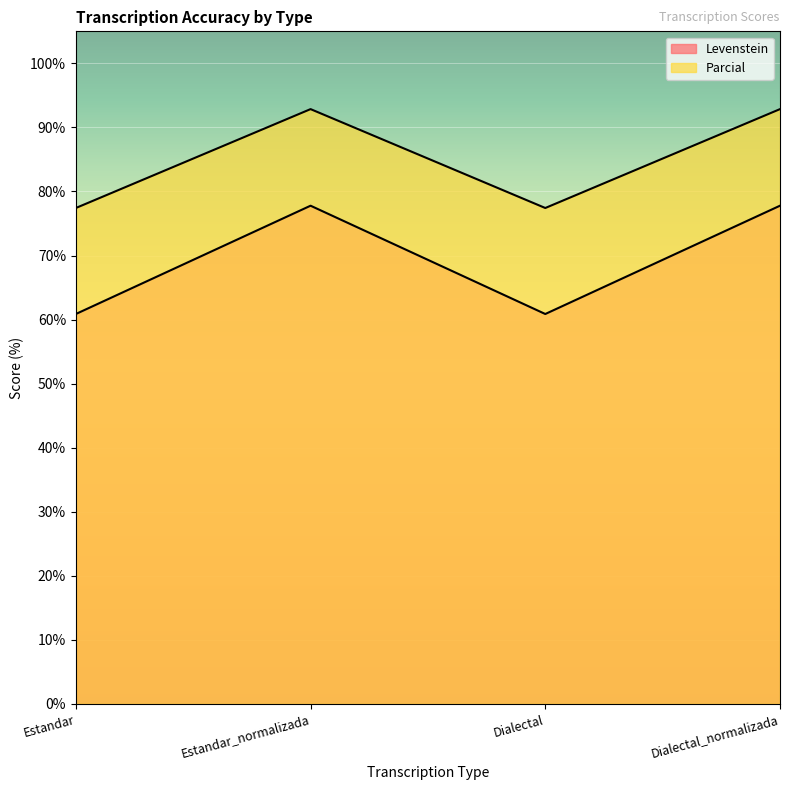

Reading left to right, what are all the values shown in this chart?

Levenstein: Estandar=60.9	Estandar_normalizada=77.8	Dialectal=60.9	Dialectal_normalizada=77.8
Parcial: Estandar=77.4	Estandar_normalizada=92.9	Dialectal=77.4	Dialectal_normalizada=92.9